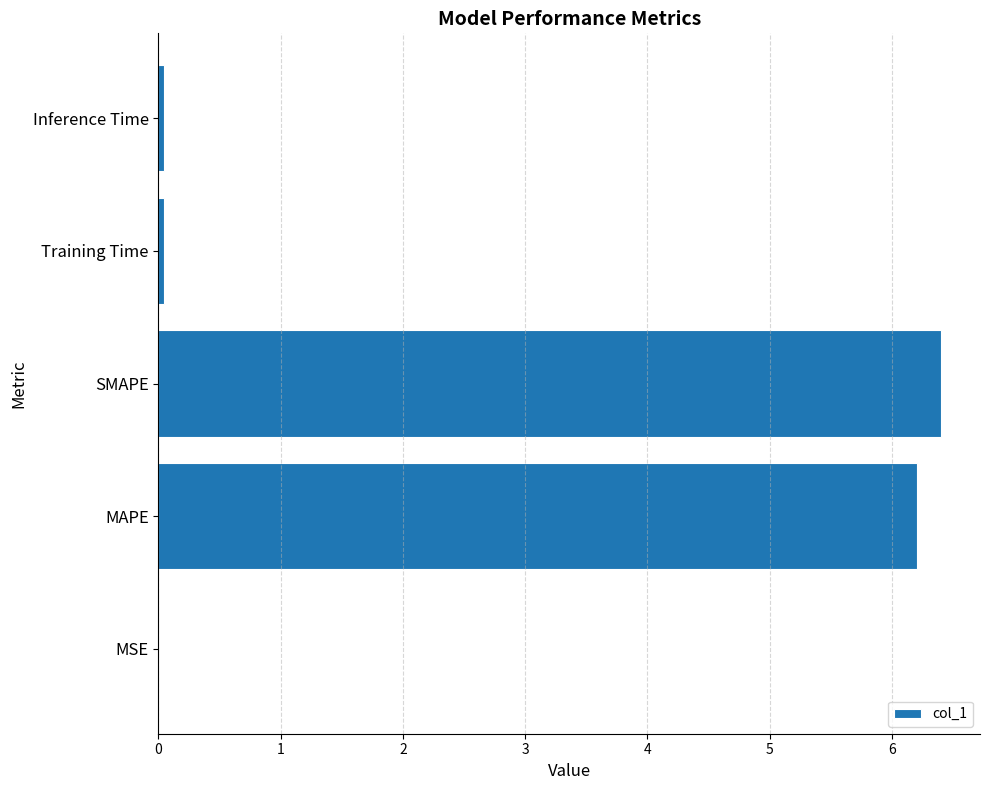

What is the sum of all values?

12.7